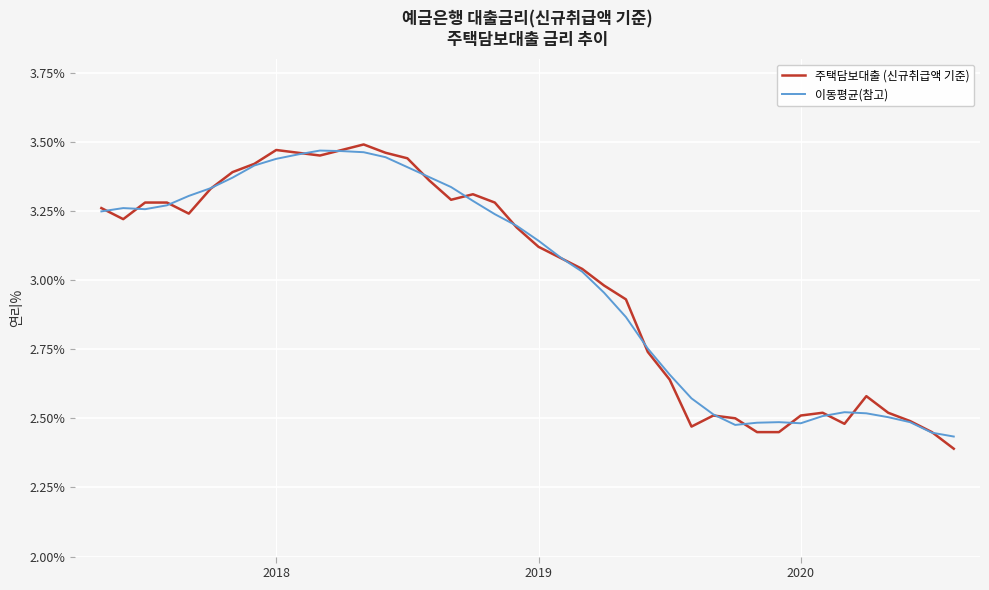

Which series has the largest range (max minus min)?

주택담보대출 (신규취급액 기준)